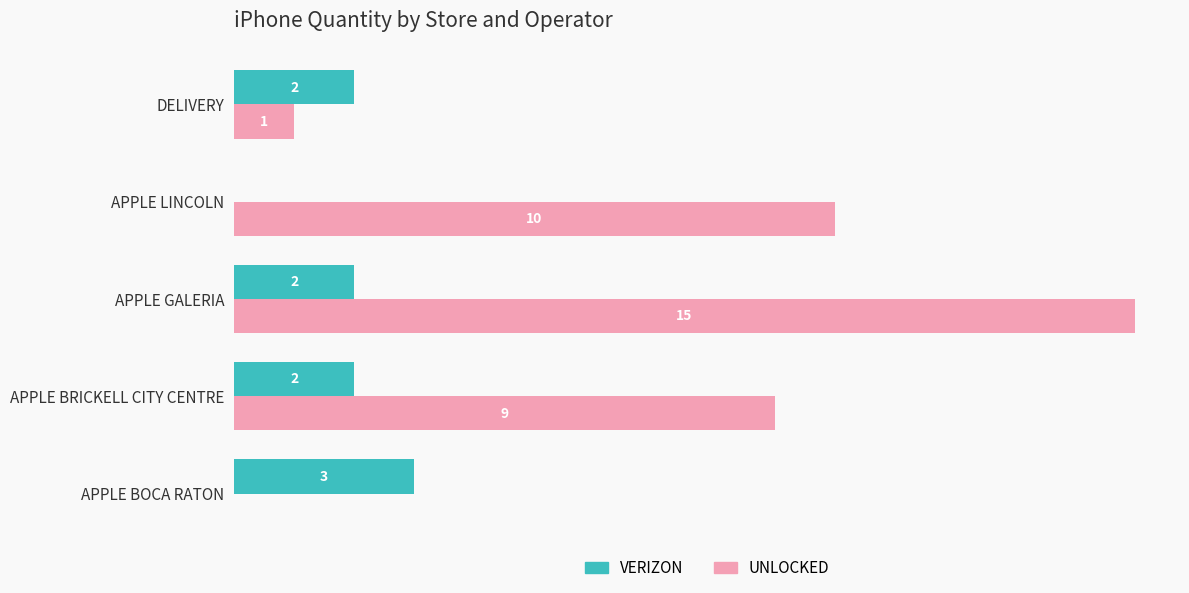

Between APPLE BRICKELL CITY CENTRE and APPLE LINCOLN, which series saw the biggest shift?

VERIZON